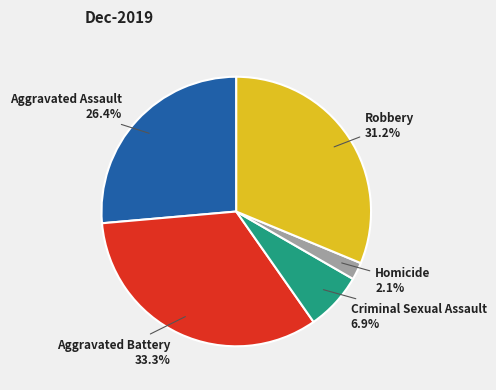

Is there any slice that represents more than half of the pie?

No